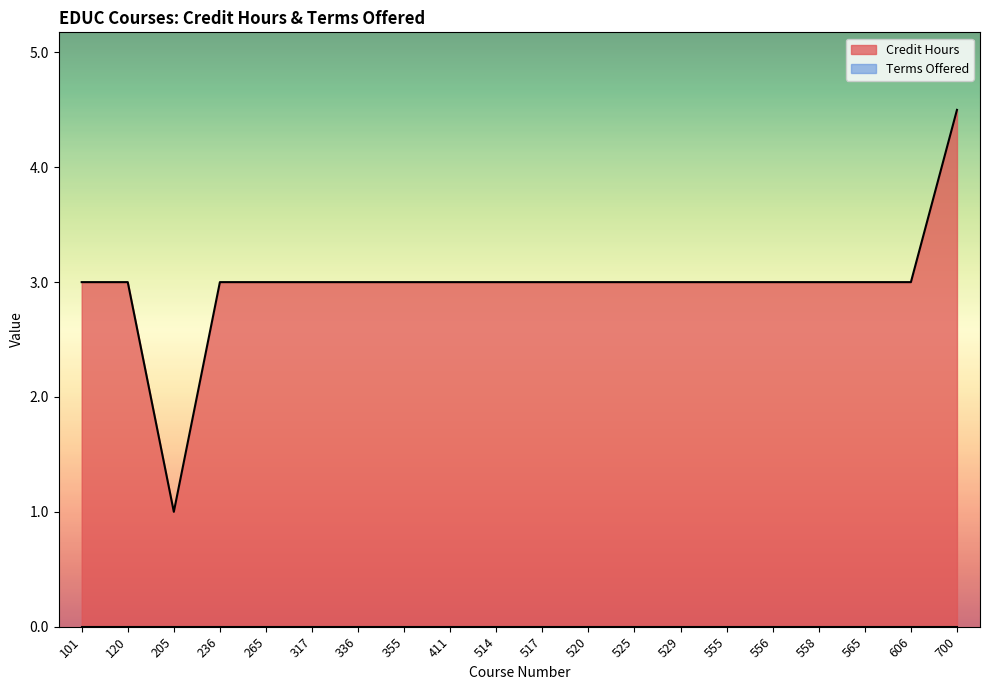

Which has a higher value, 265 or 236?

265